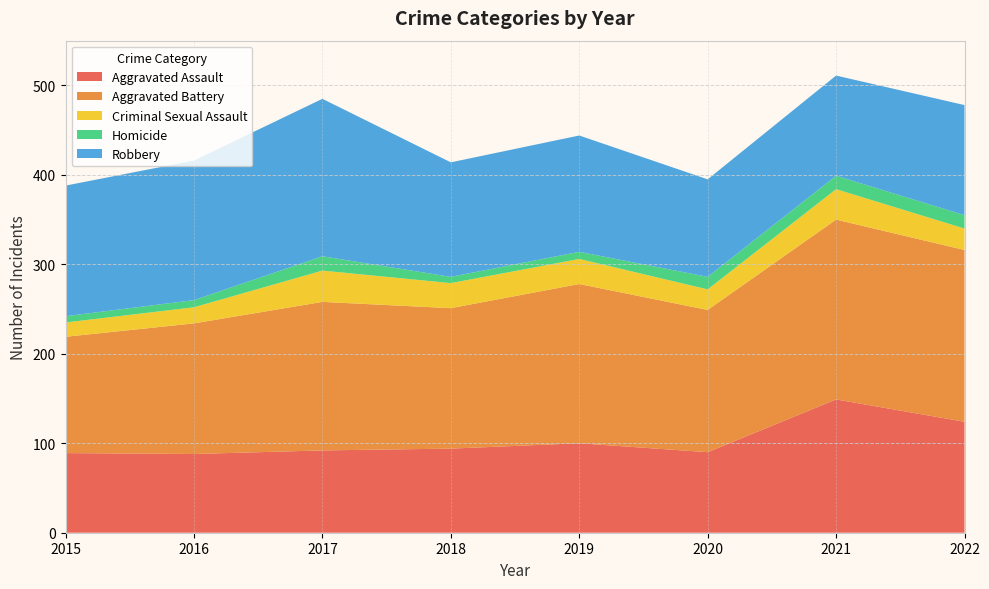

Reading right to left, what are all the values shown in this chart?

Aggravated Assault: 2022=124	2021=149	2020=90	2019=100	2018=94	2017=92	2016=88	2015=89
Aggravated Battery: 2022=192	2021=201	2020=159	2019=178	2018=157	2017=166	2016=146	2015=130
Criminal Sexual Assault: 2022=24	2021=34	2020=23	2019=28	2018=28	2017=35	2016=18	2015=16
Homicide: 2022=15	2021=15	2020=14	2019=8	2018=7	2017=16	2016=8	2015=7
Robbery: 2022=123	2021=112	2020=109	2019=130	2018=128	2017=176	2016=156	2015=146